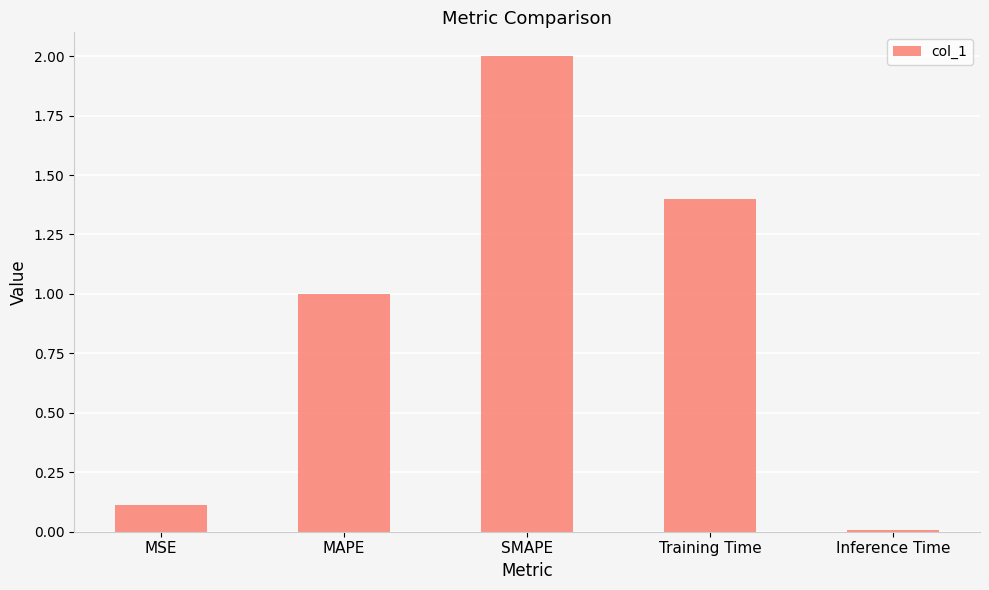

How many values are below 1?

2